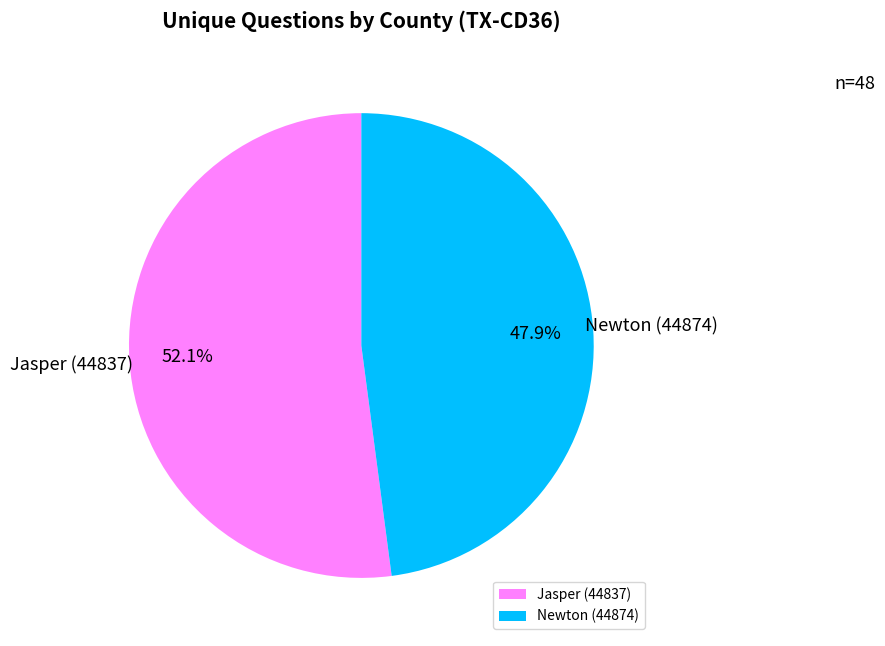

Does any single category account for the majority?

Yes